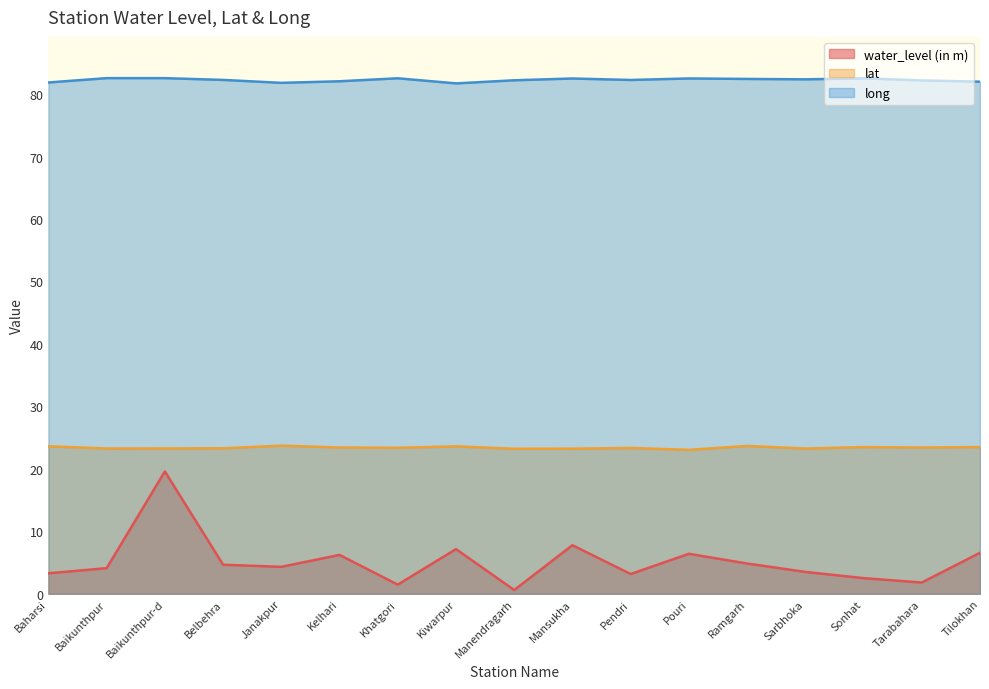

In water_level (in m), how many points are lower than both neighbors (excluding endpoints)?

5